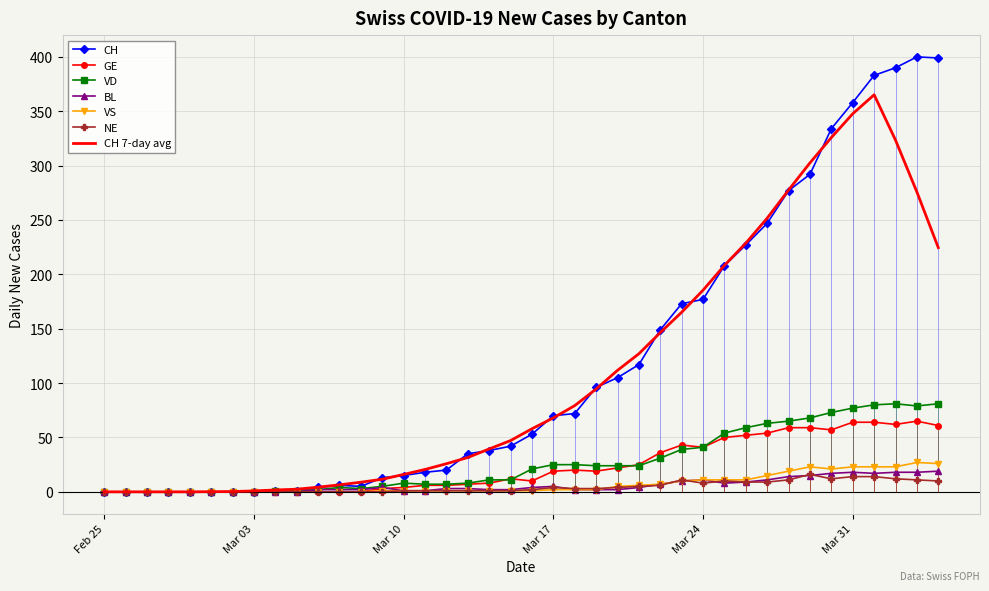

True or false: VD and NE intersect in this chart.

False